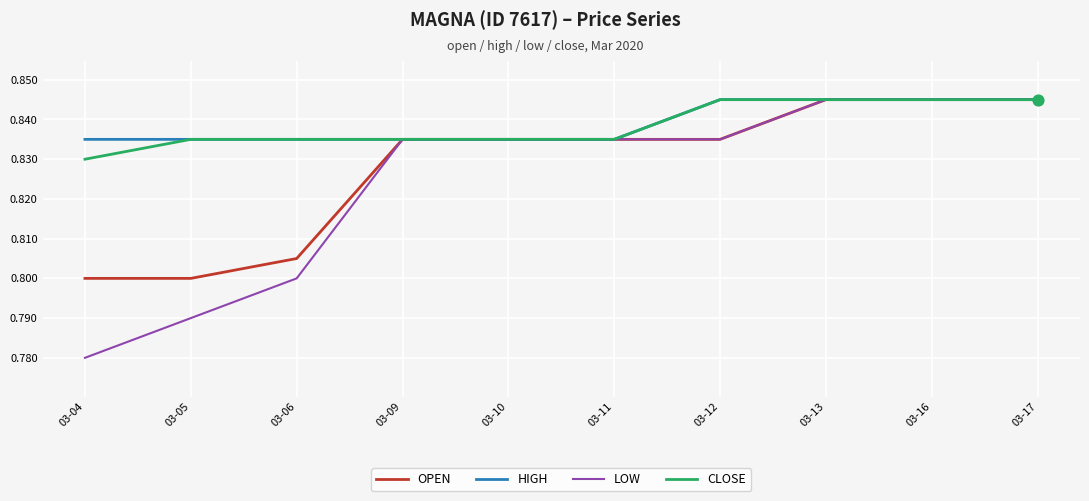

What is the total value across all series at 03-10?

3.3